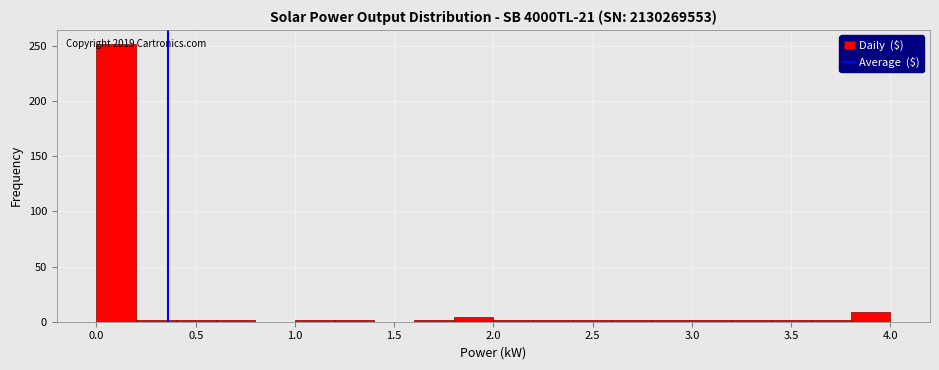

Which range on the x-axis has the tallest bar?

0.0 to 0.2